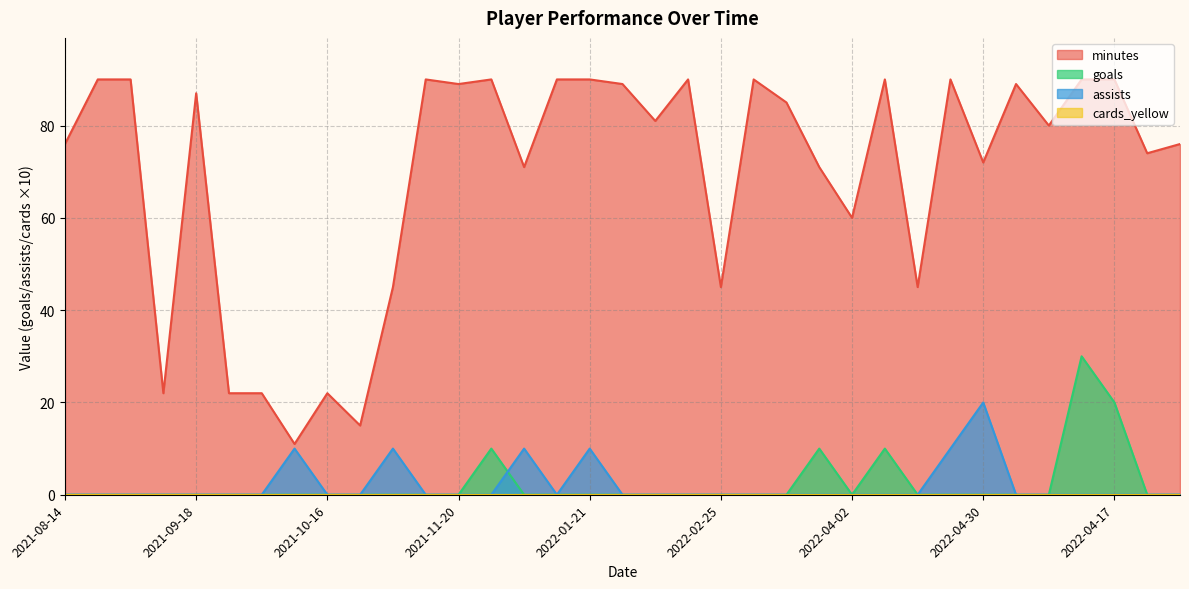

What is the label of the 1st point from the left?

2021-08-14